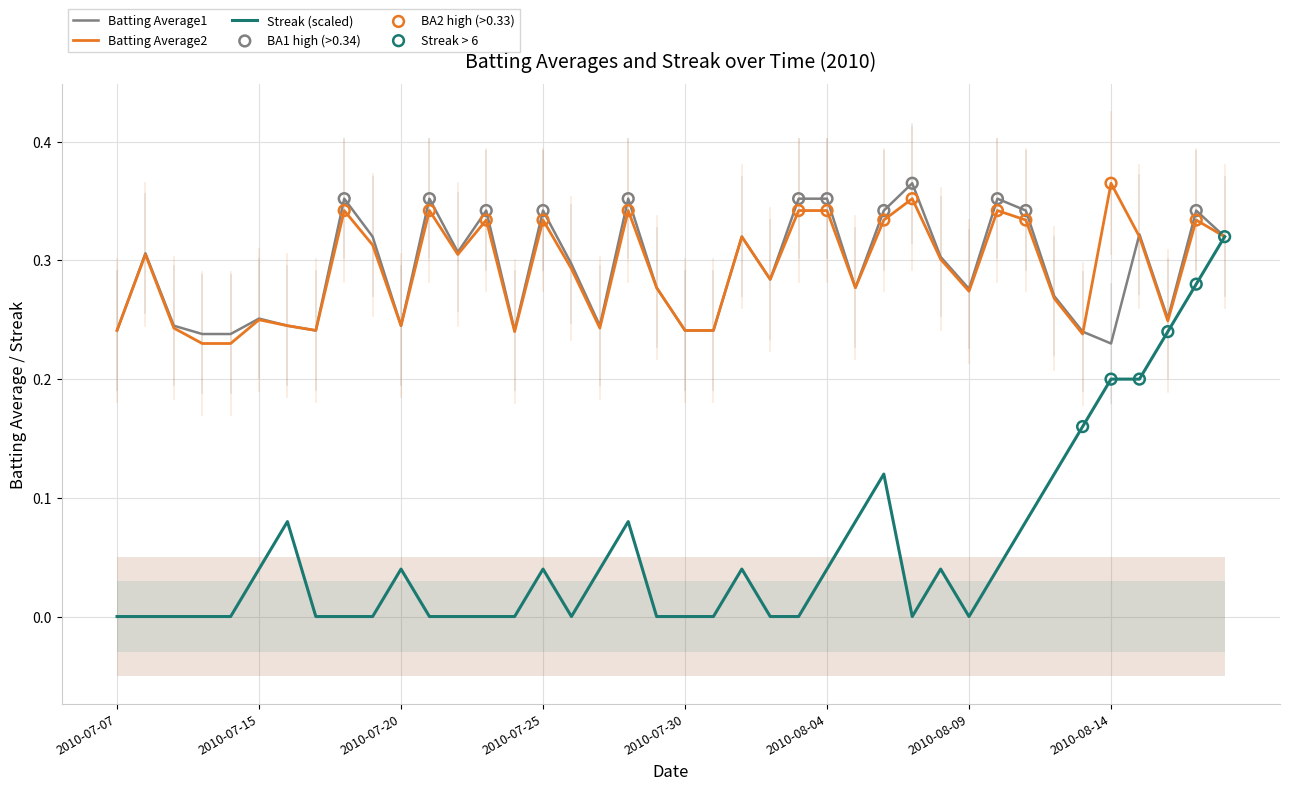

Which series contains the highest Y value?

Batting Average1